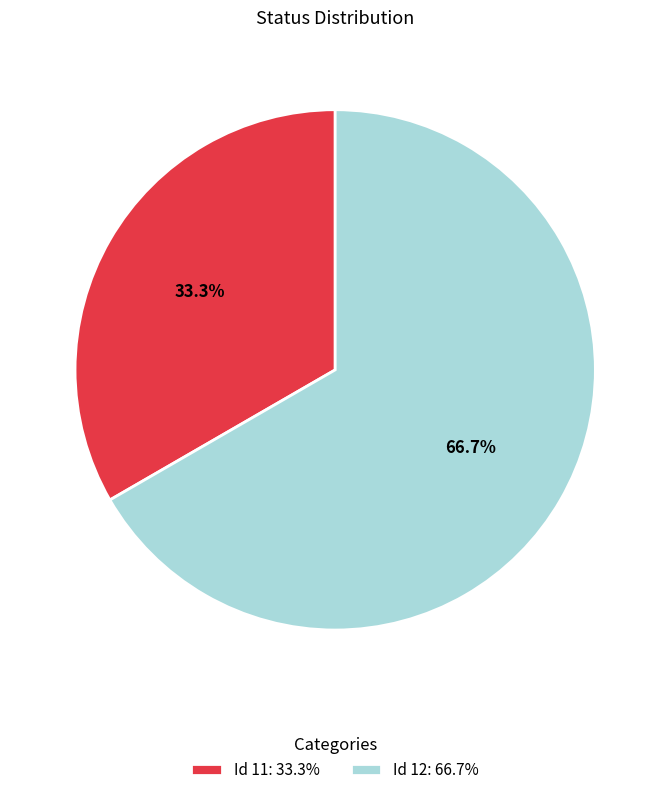

Combined, do Id 12: 66.7% and Id 11: 33.3% account for over 50%?

Yes